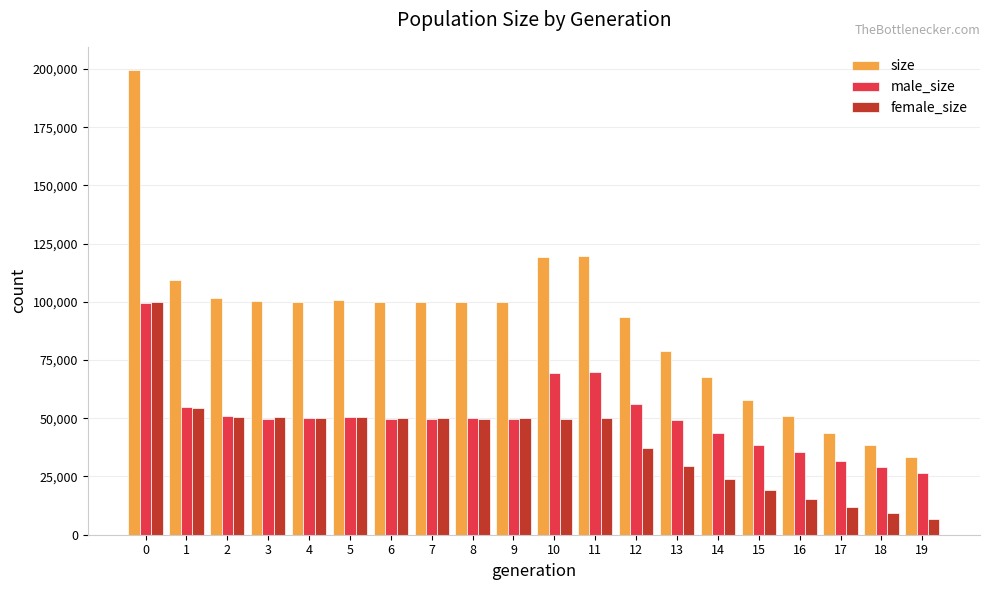

The female_size series shows 6910 at 19. True or false?

True